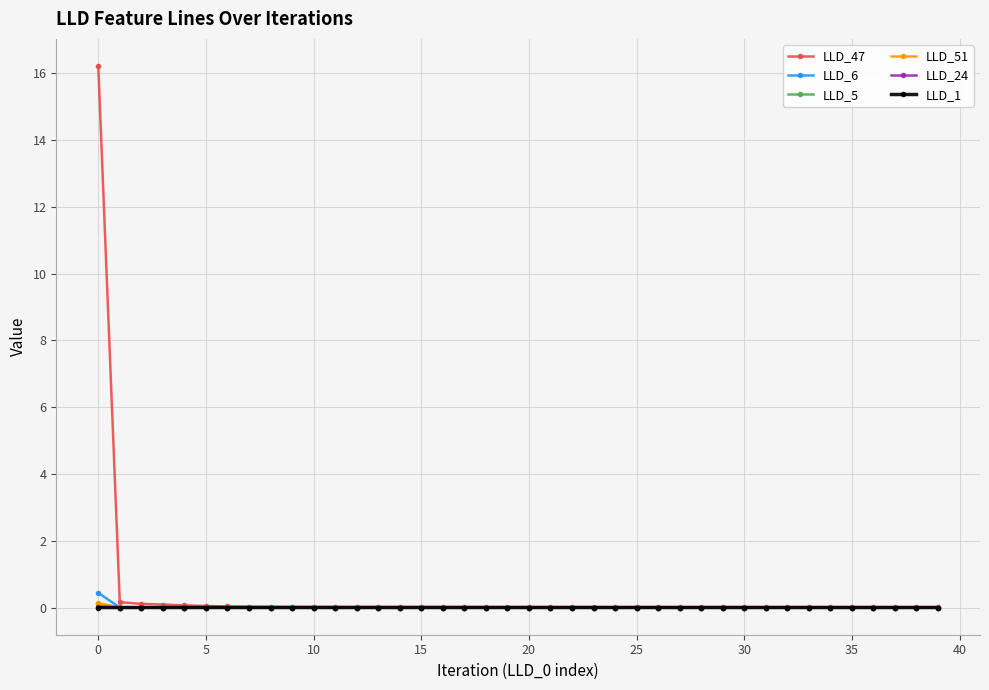

True or false: LLD_5 and LLD_51 intersect in this chart.

True